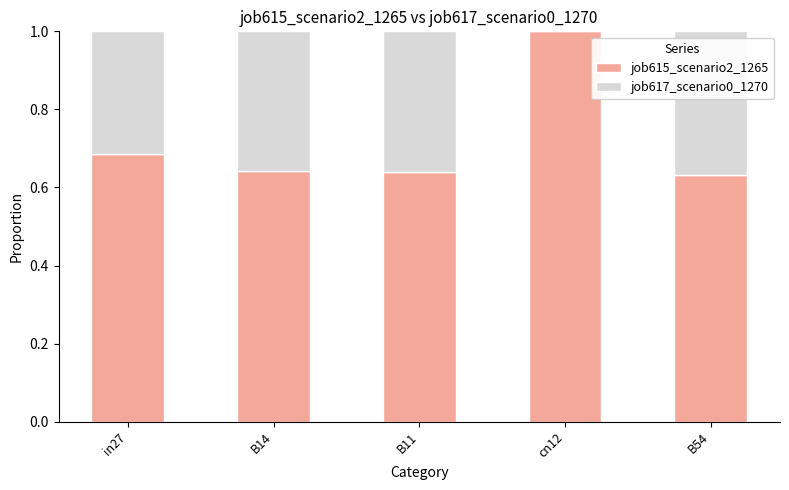

What is the total value across all series at B54?

1.0